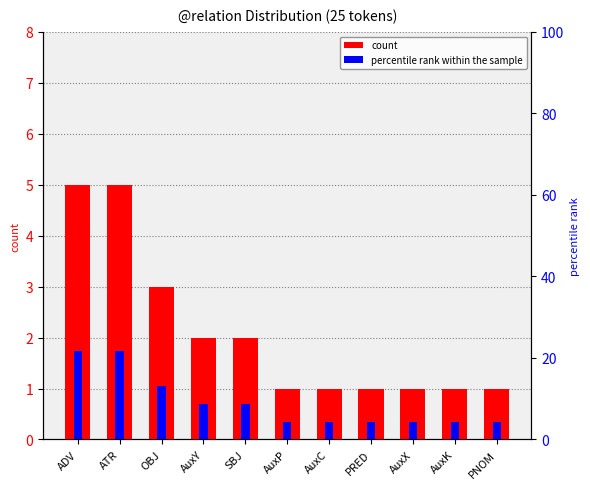

What is the difference between the count values at ADV and OBJ?

2.0